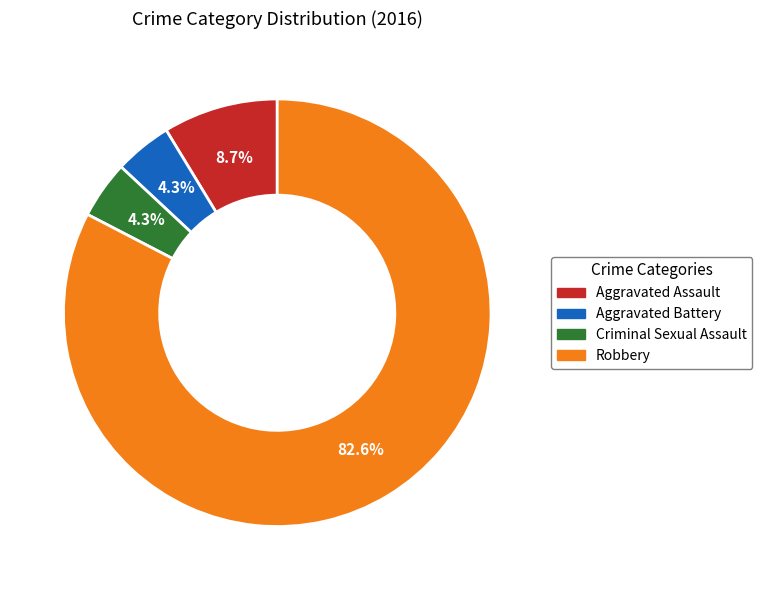

What percentage is the Aggravated Assault slice, to the nearest percent?

9%